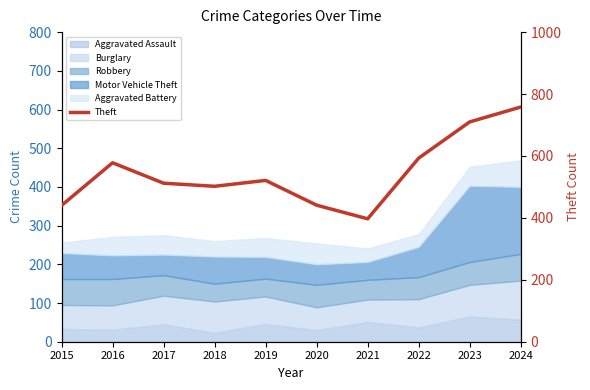

Reading left to right, extract all data points from this chart.

2015=440	2016=578	2017=512	2018=502	2019=521	2020=441	2021=397	2022=593	2023=710	2024=758